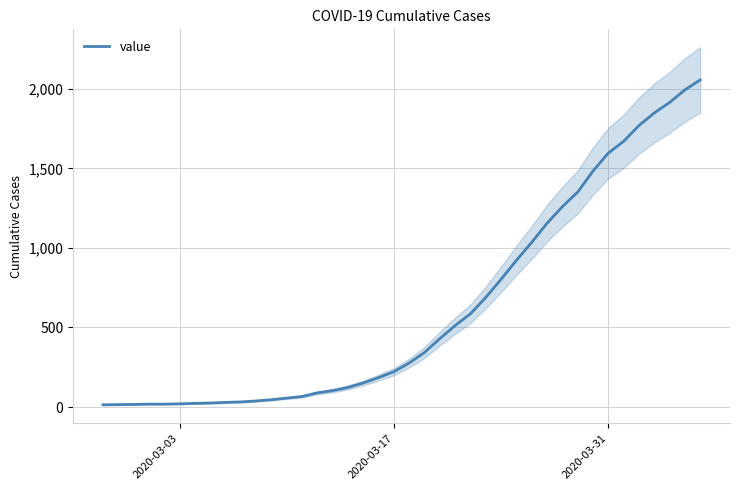

Count the number of values greater than 277.

19